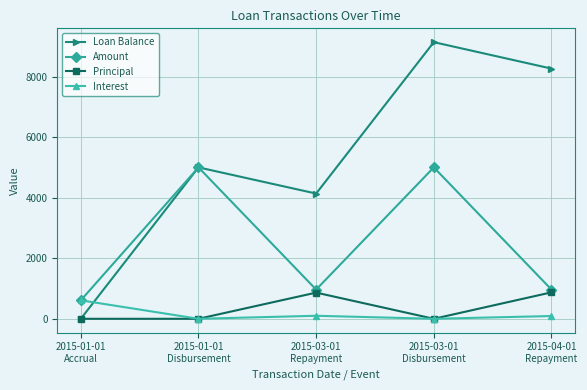

What is the label of the 2nd point from the left?

2015-01-01
Disbursement